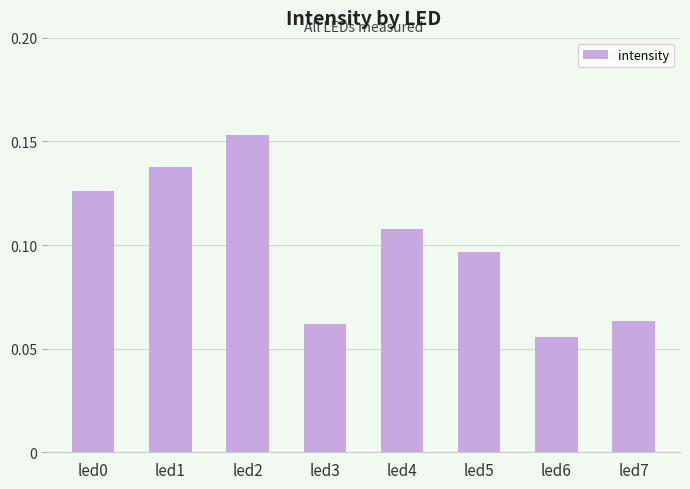

What is the sum of all values?

0.8